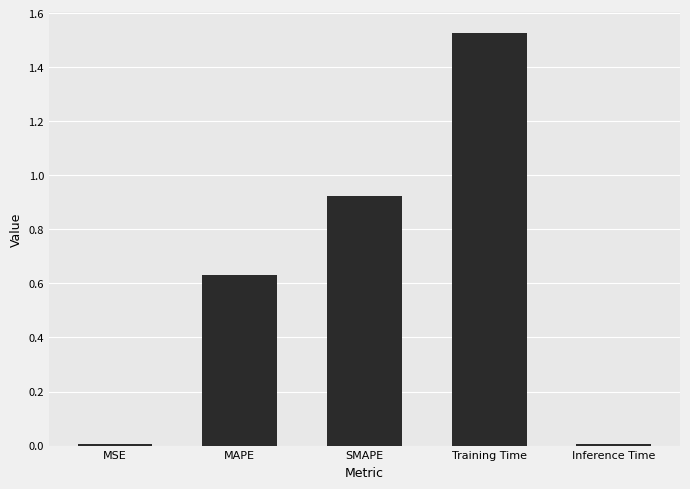

Is it true that the value at Inference Time is 0.0?

True